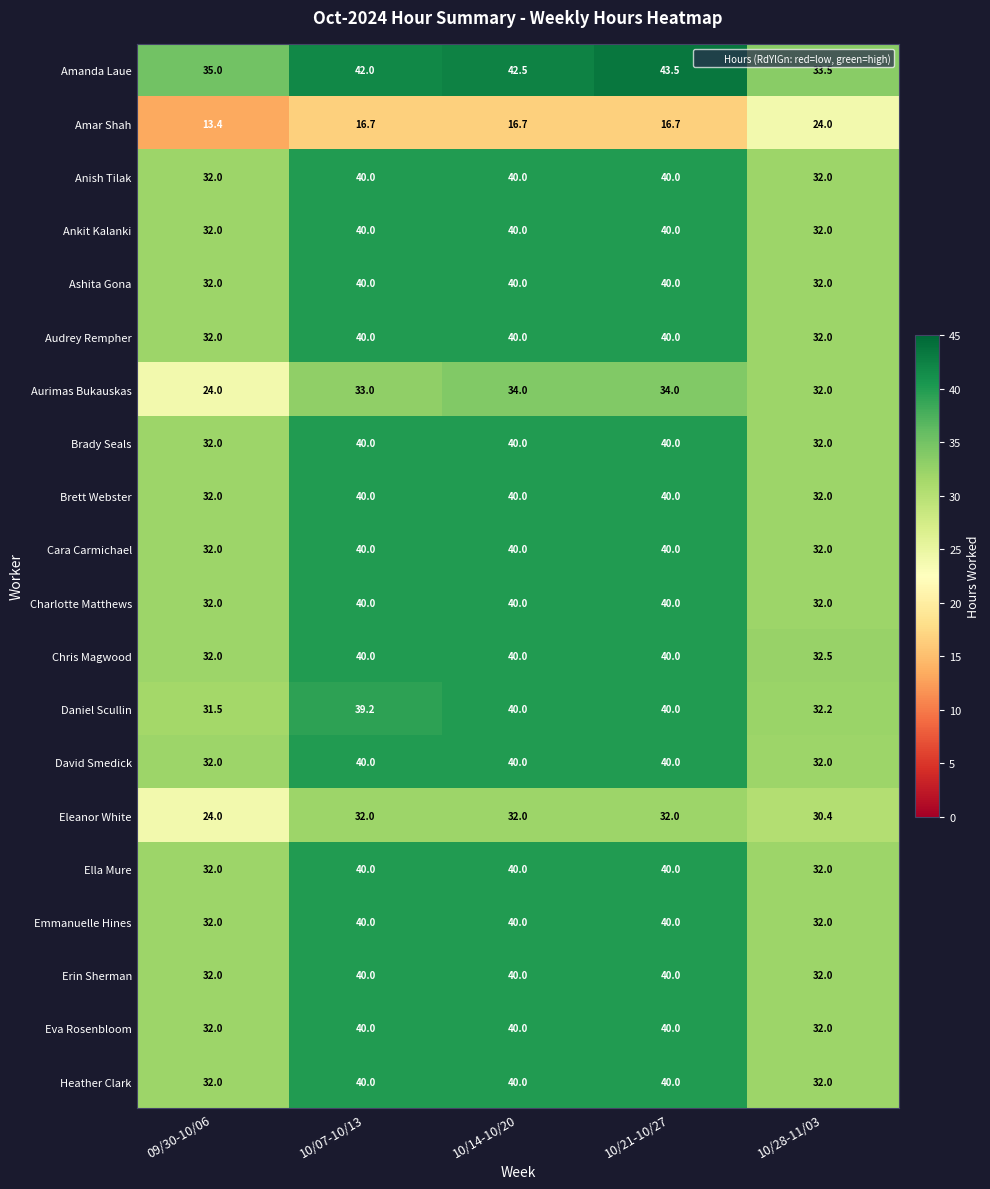

What is the approximate value of Daniel Scullin at 10/28-11/03?

32.2